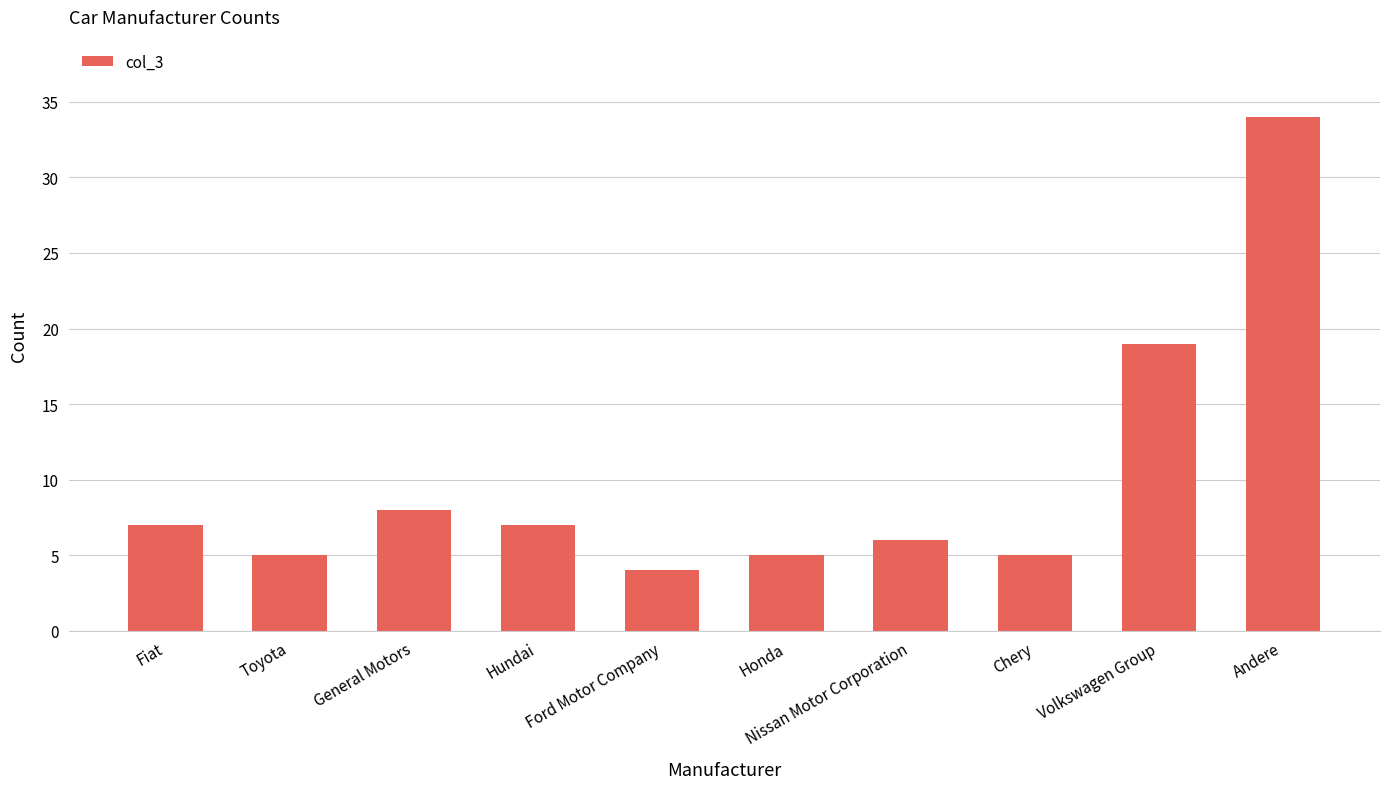

True or false: the data shows 8 at General Motors.

True